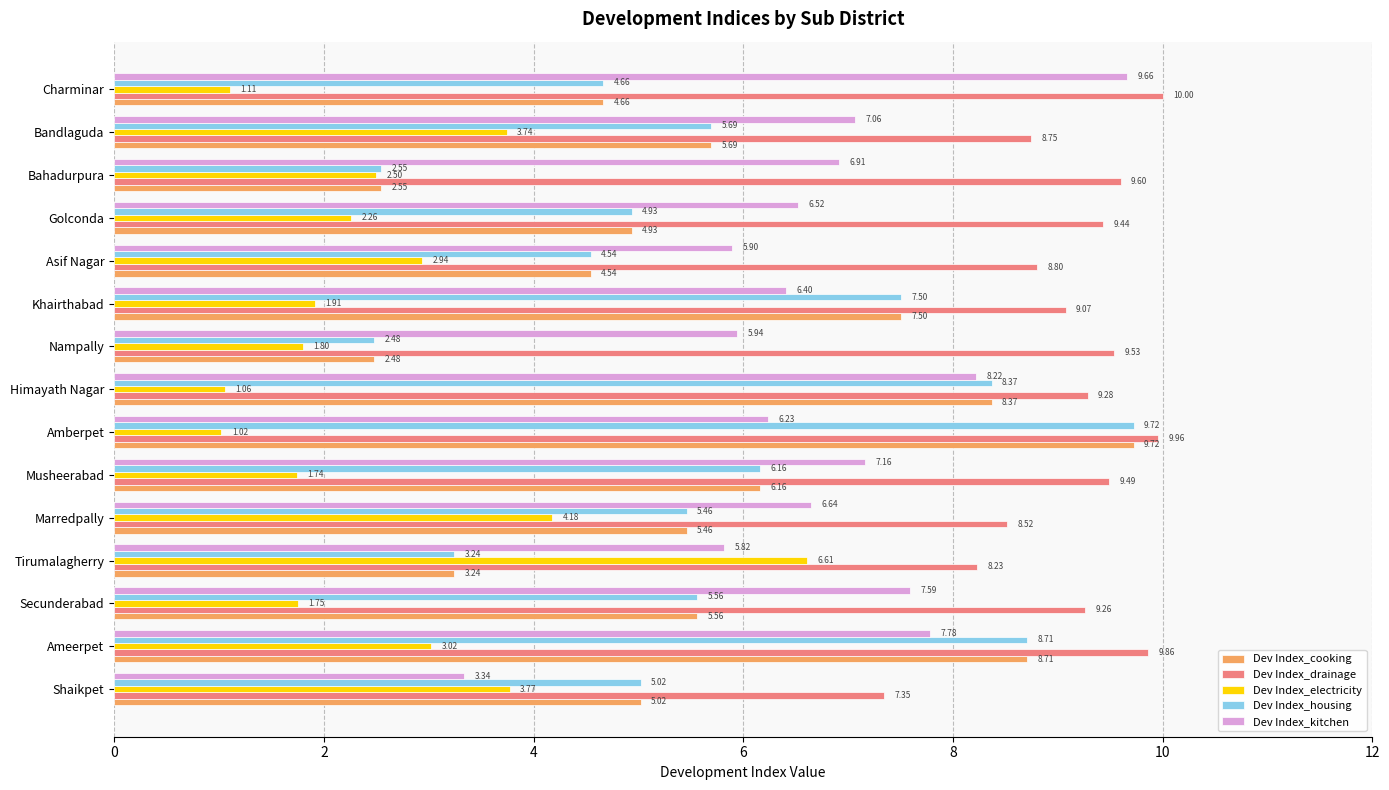

Rank the categories by Dev Index_drainage value from lowest to highest.

Shaikpet, Tirumalagherry, Marredpally, Bandlaguda, Asif Nagar, Khairthabad, Secunderabad, Himayath Nagar, Golconda, Musheerabad, Nampally, Bahadurpura, Ameerpet, Amberpet, Charminar